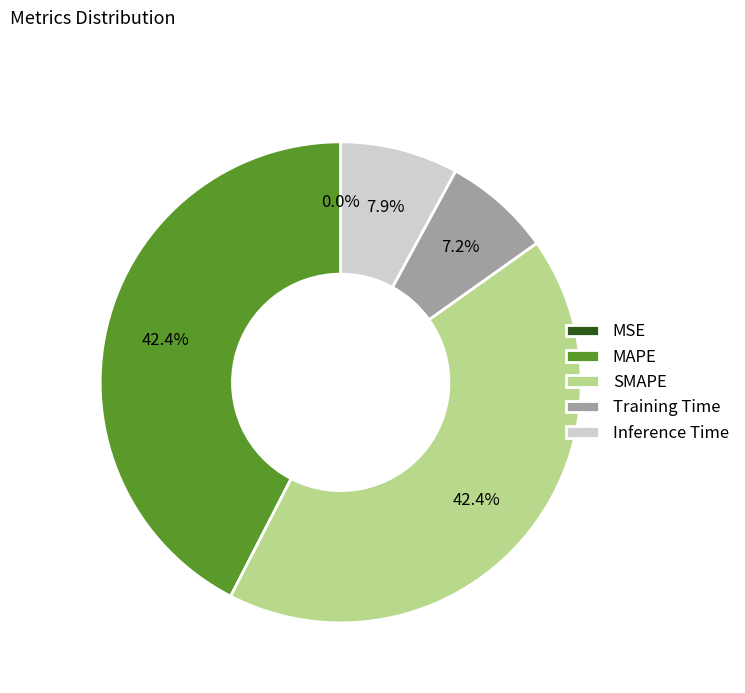

Which category has the biggest portion of the pie?

MAPE